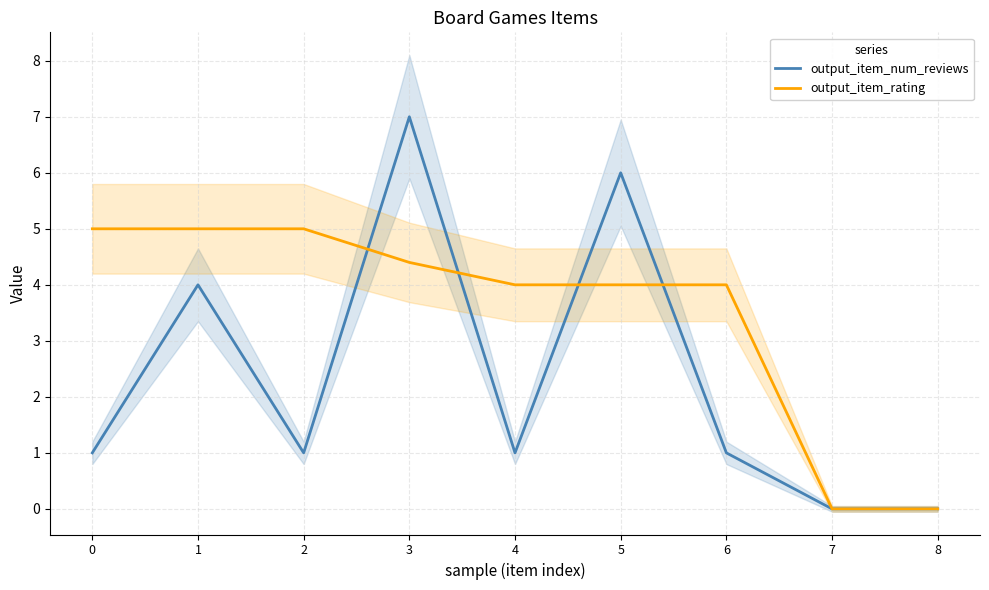

Reading right to left, what are all the values shown in this chart?

output_item_num_reviews: 8=0.0	7=0.0	6=1.0	5=6.0	4=1.0	3=7.0	2=1.0	1=4.0	0=1.0
output_item_rating: 8=0.0	7=0.0	6=4.0	5=4.0	4=4.0	3=4.4	2=5.0	1=5.0	0=5.0